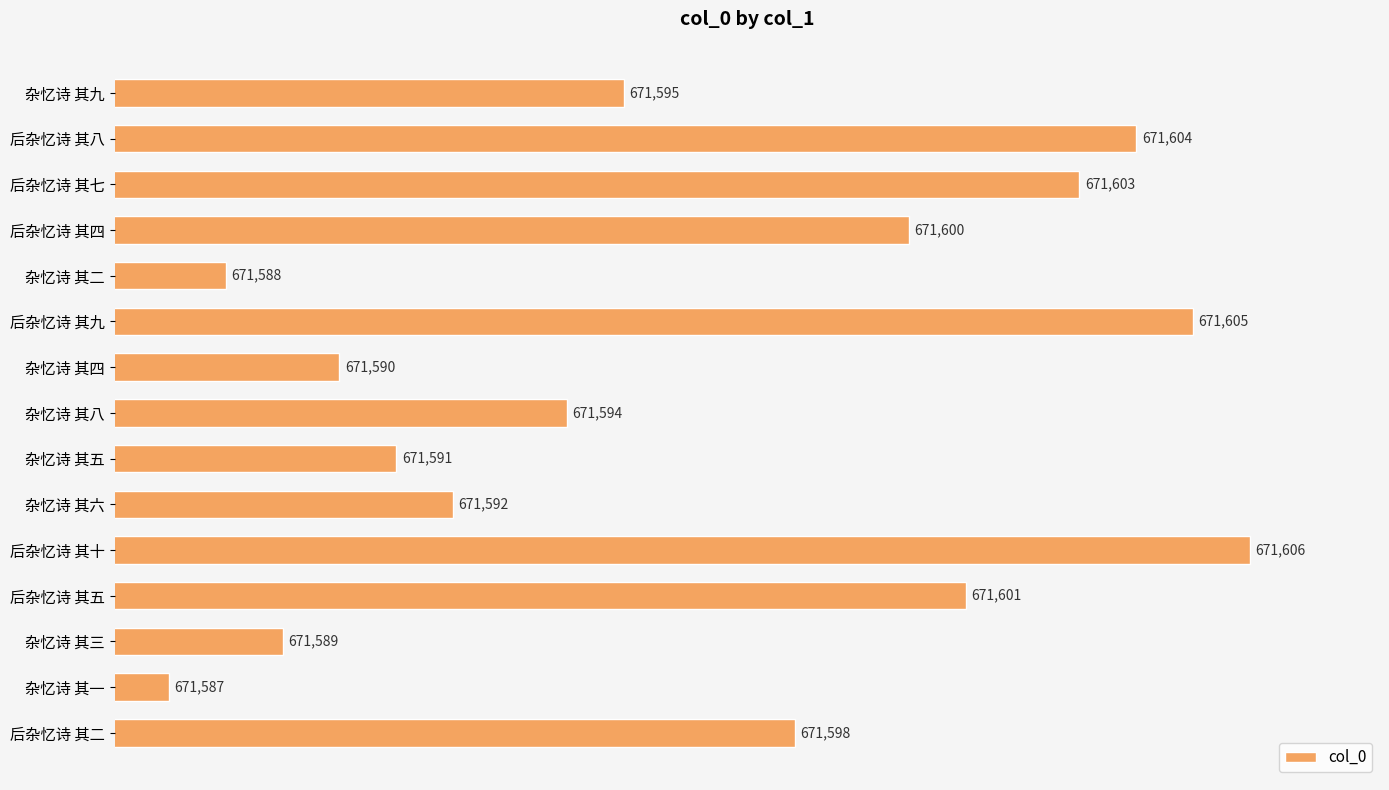

Reading top to bottom, transcribe all the data shown in this chart.

671595	671604	671603	671600	671588	671605	671590	671594	671591	671592	671606	671601	671589	671587	671598